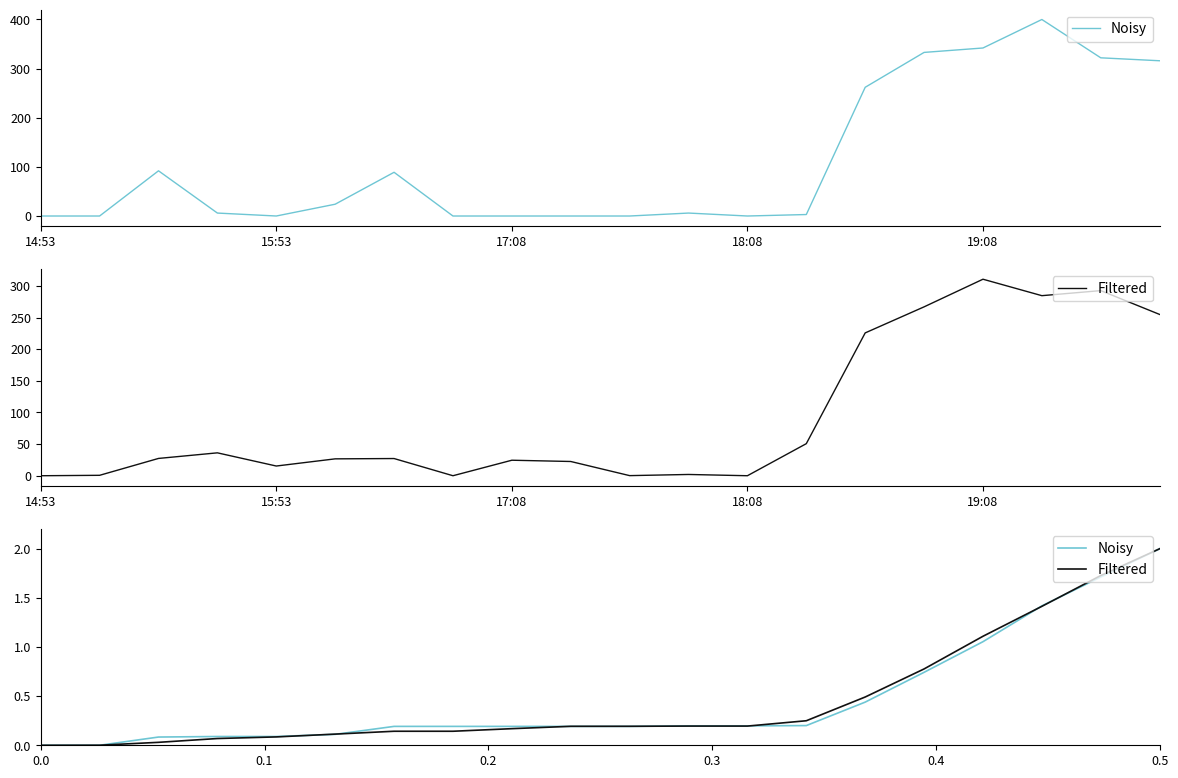

Which series ends up on top after the final intersection of Noisy and Filtered?

Filtered